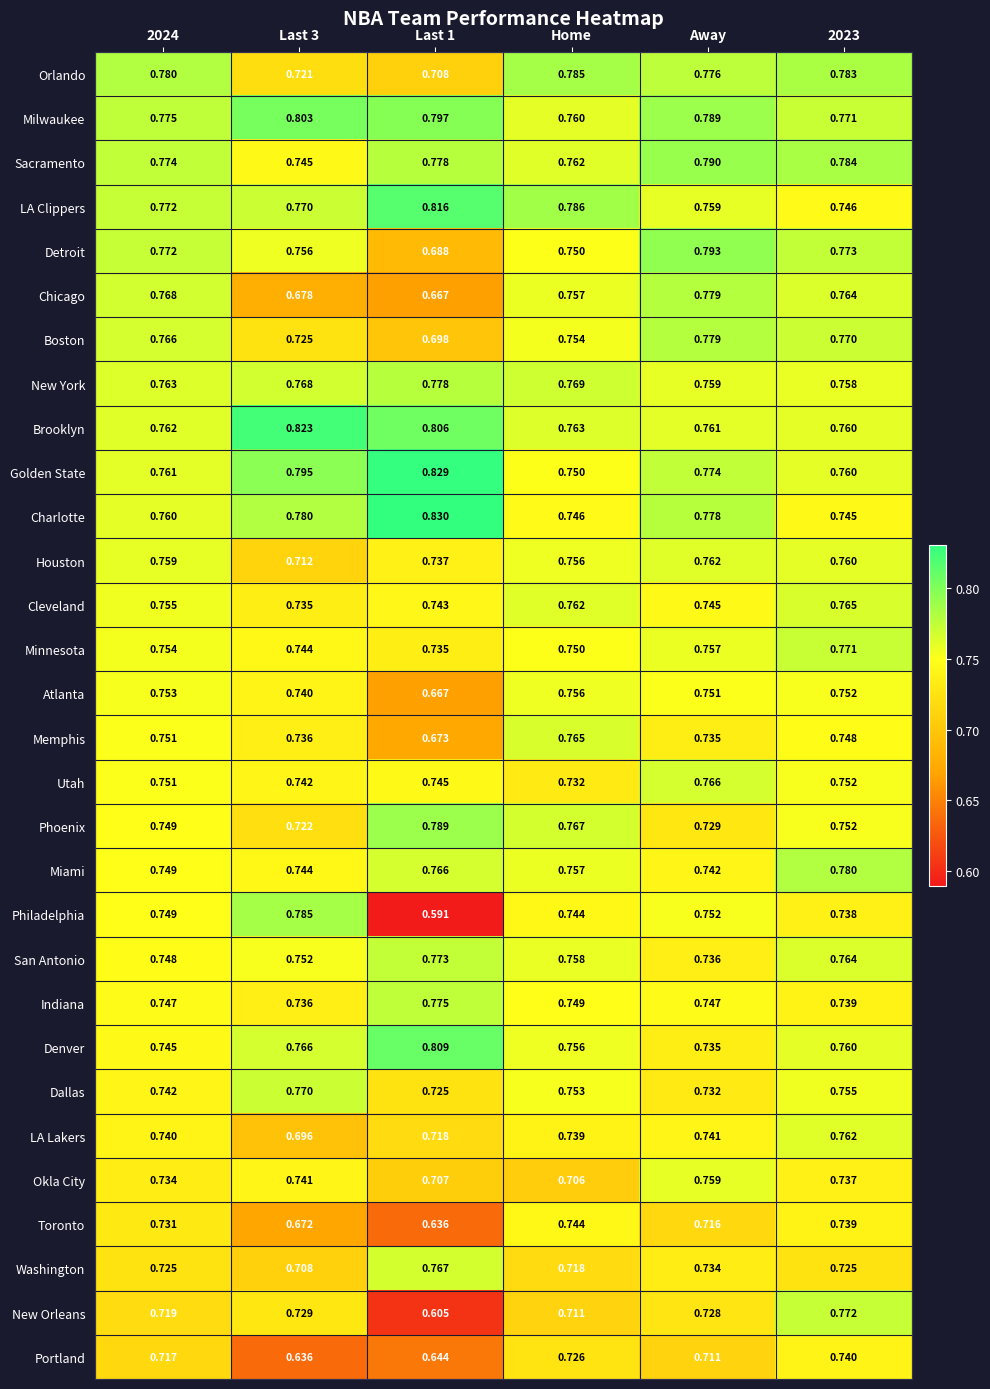

Which series has the largest total across all categories?

Milwaukee